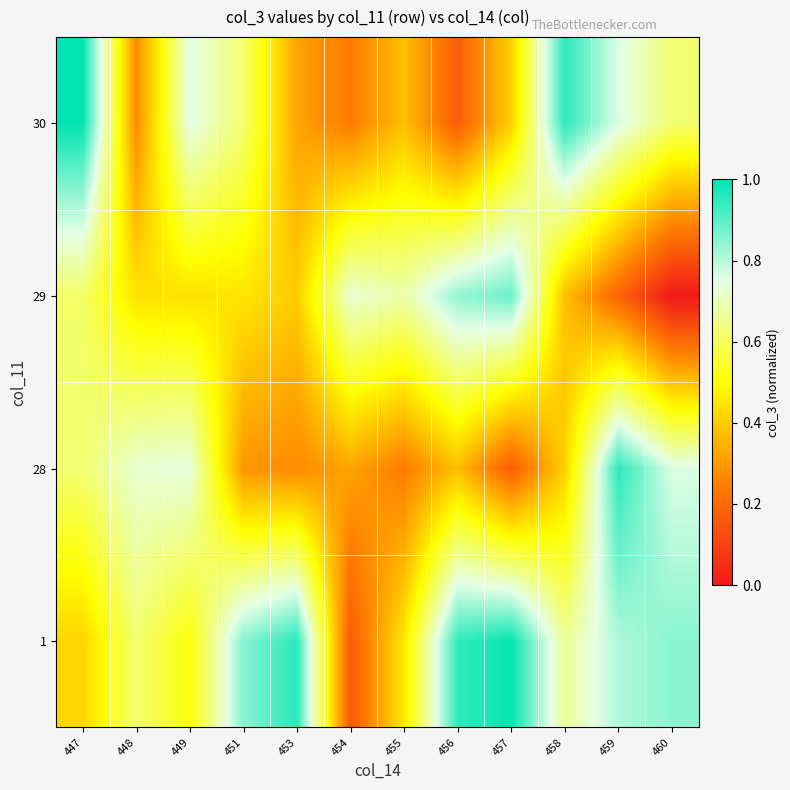

What is the total value across all series at 460?

2.2